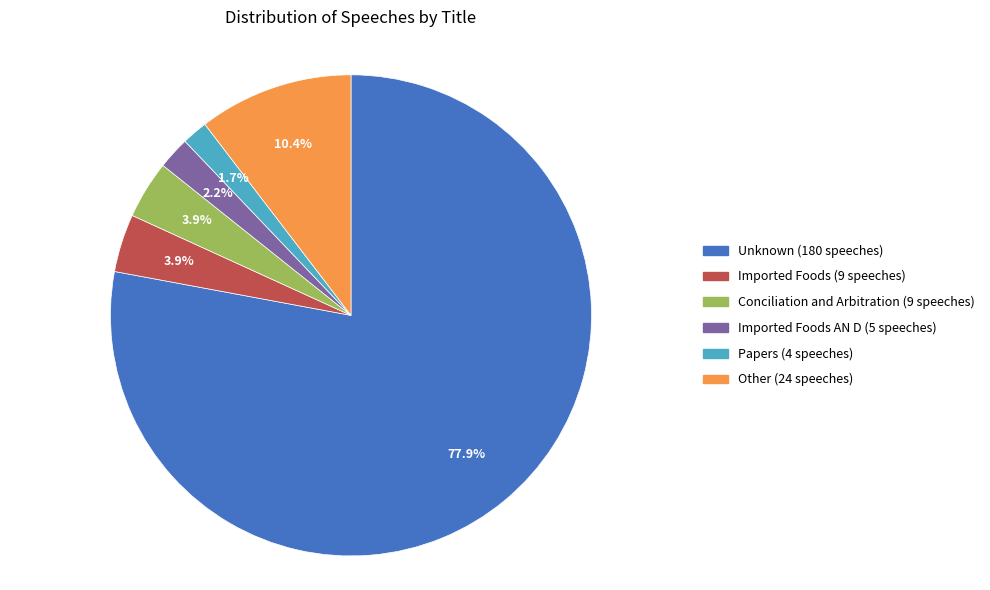

Does any single category account for the majority?

Yes